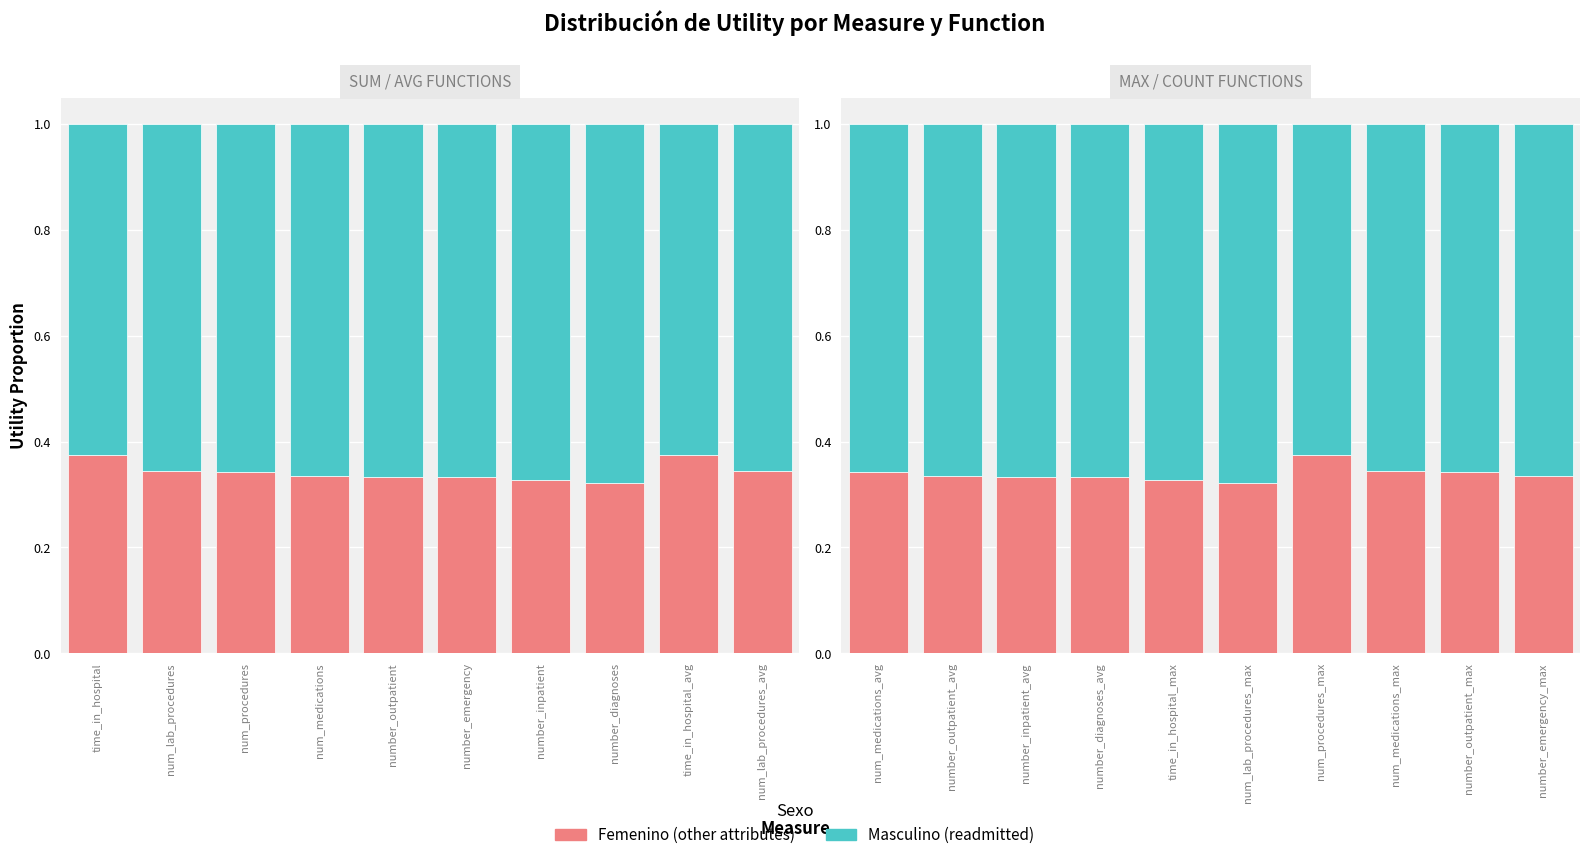

What is the label of the 9th bar from the left?

number_outpatient_max